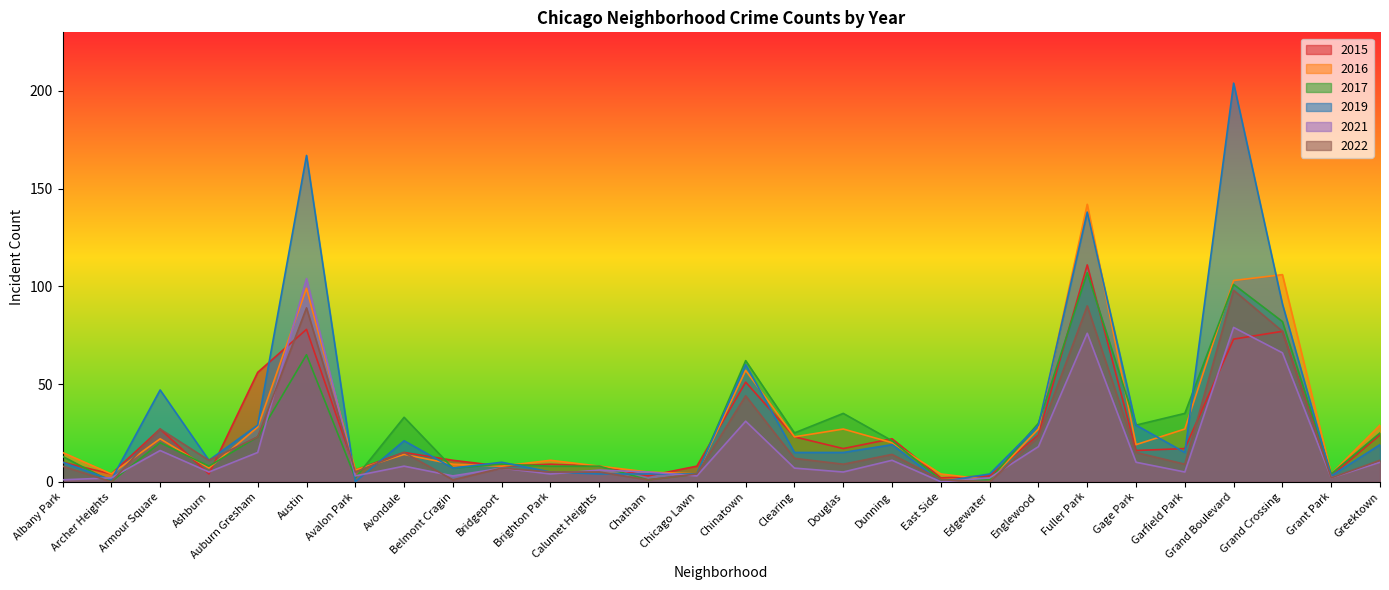

Rank the series by their maximum value, from highest to lowest.

2019, 2016, 2015, 2017, 2021, 2022